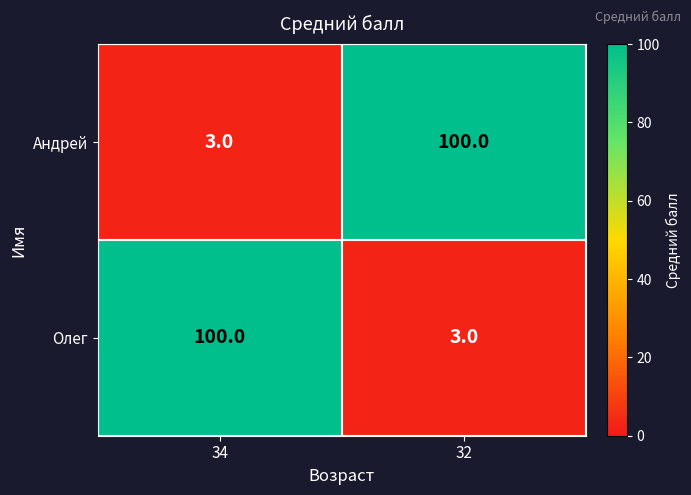

Count the number of categories in the chart.

2